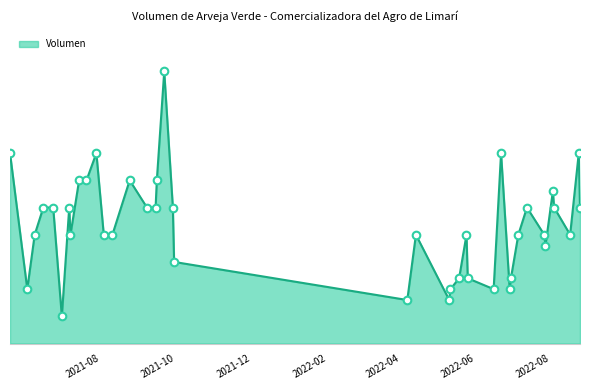

Is this an area chart (filled region under the line)?

Yes